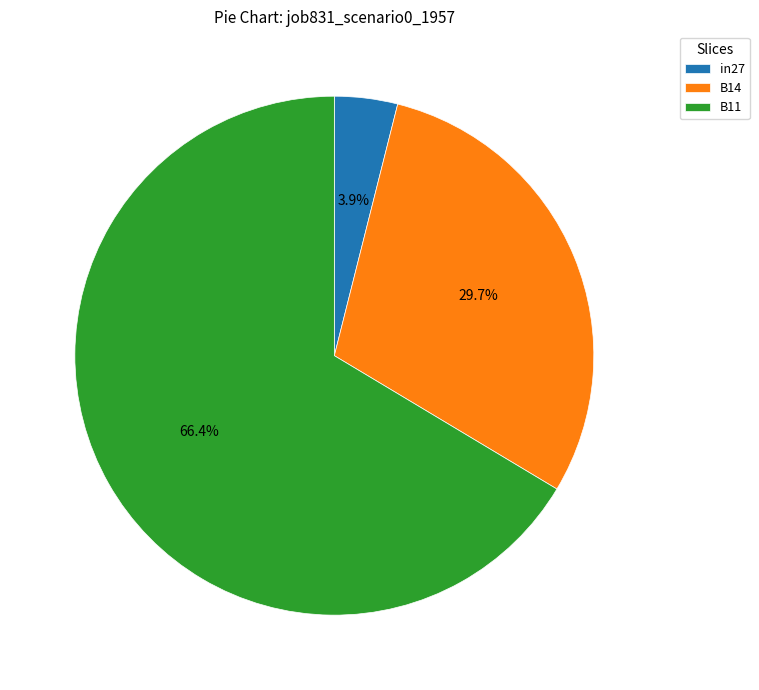

Which has a higher value, B11 or B14?

B11